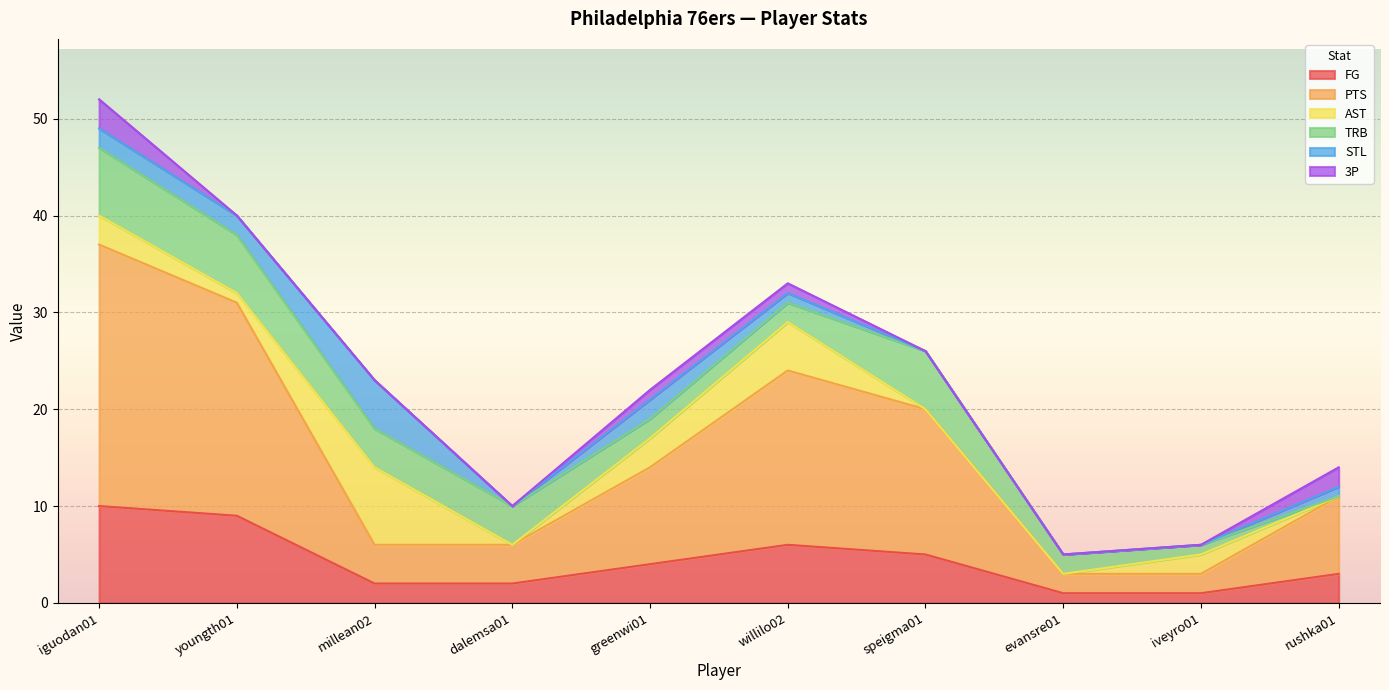

What is the average value of the FG series?

4